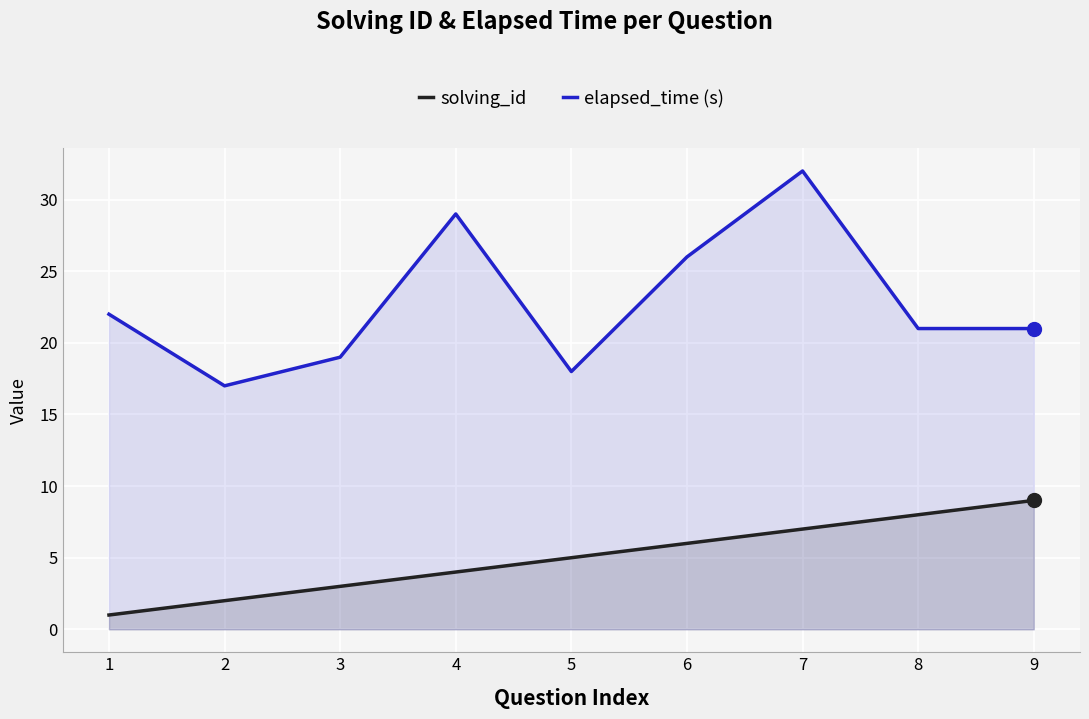

Reading left to right, extract all data points from this chart.

solving_id: 1=1	2=2	3=3	4=4	5=5	6=6	7=7	8=8	9=9
elapsed_time (s): 1=22	2=17	3=19	4=29	5=18	6=26	7=32	8=21	9=21